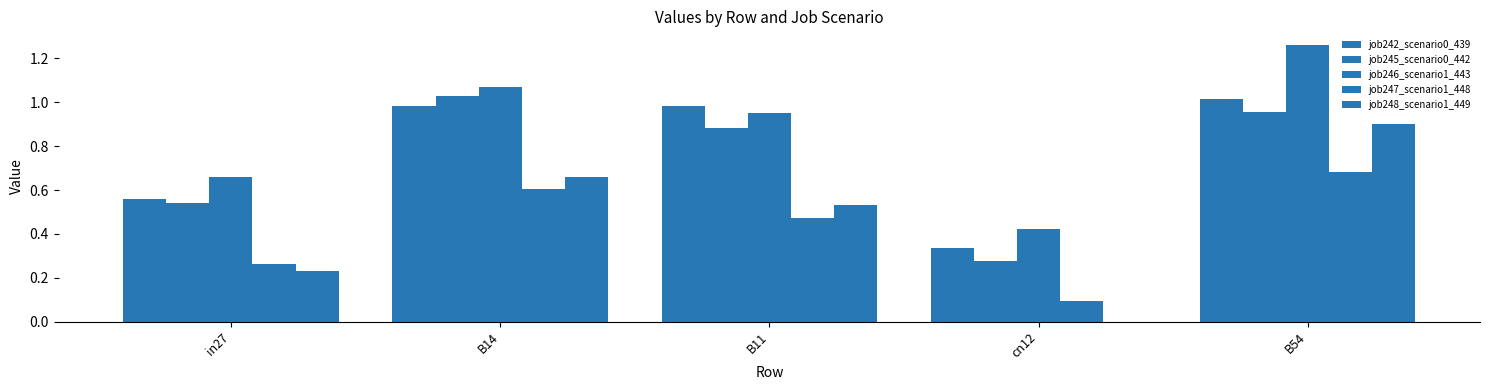

Which series changed the most between B11 and cn12?

job242_scenario0_439